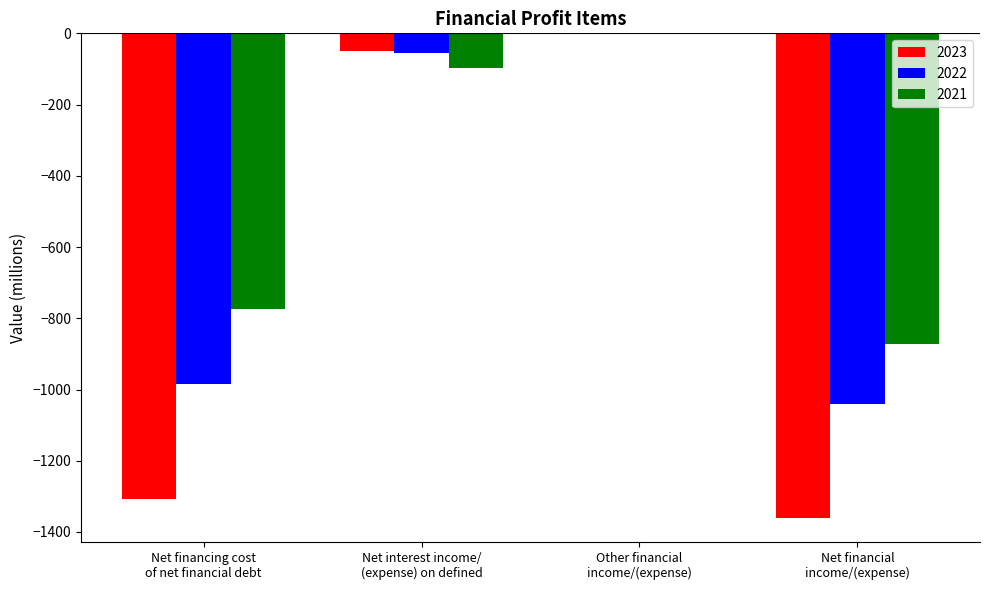

What are all the series names shown in the legend?

2023, 2022, 2021